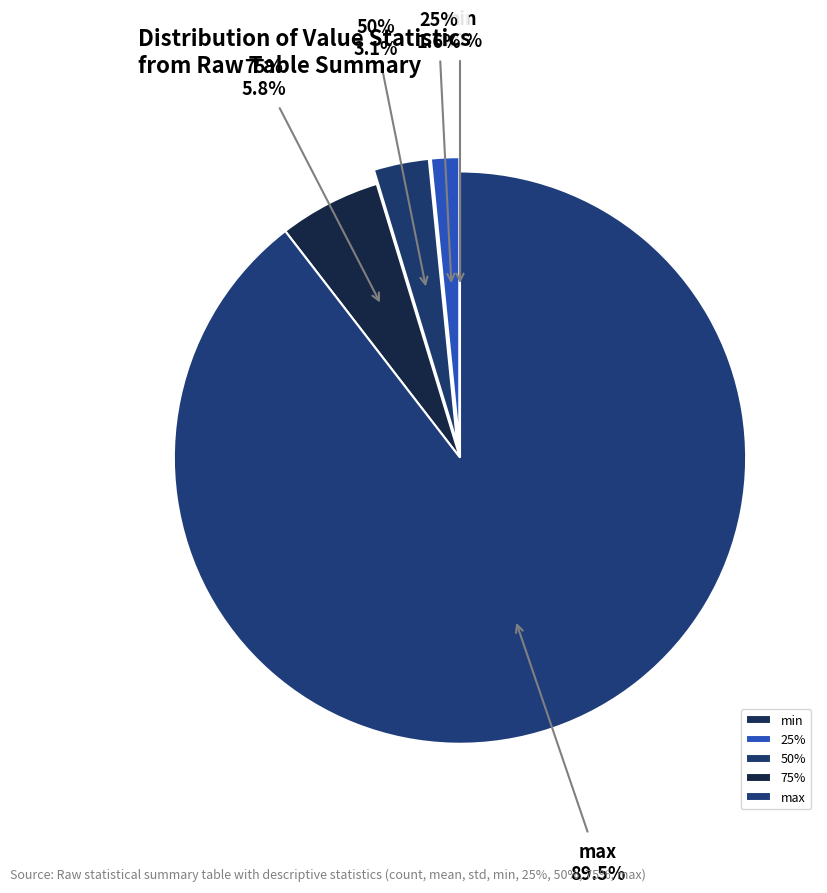

True or false: 50% accounts for 13% of the total.

False